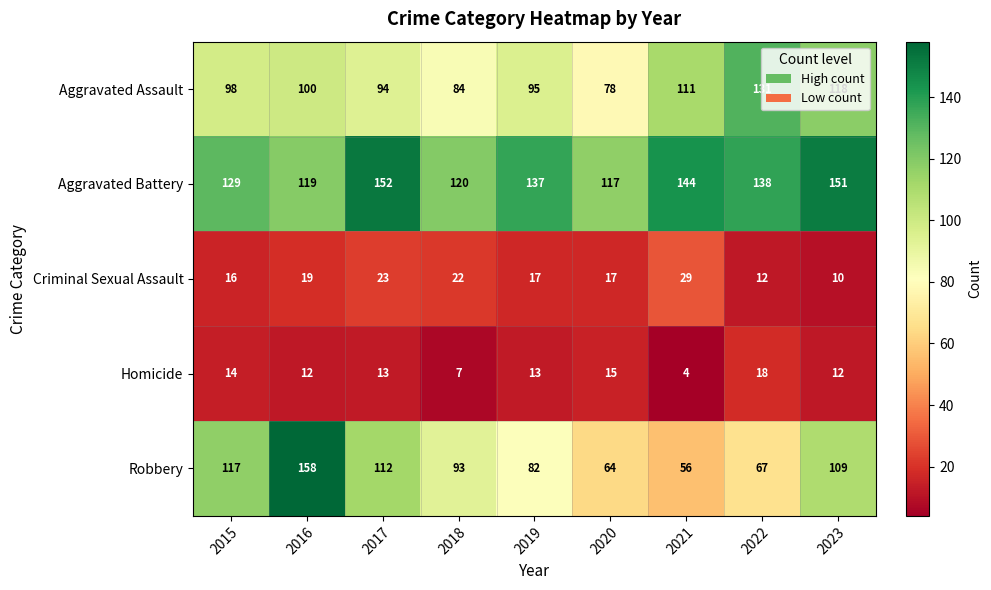

List the series in order of their peak value, lowest first.

Homicide, Criminal Sexual Assault, Aggravated Assault, Aggravated Battery, Robbery